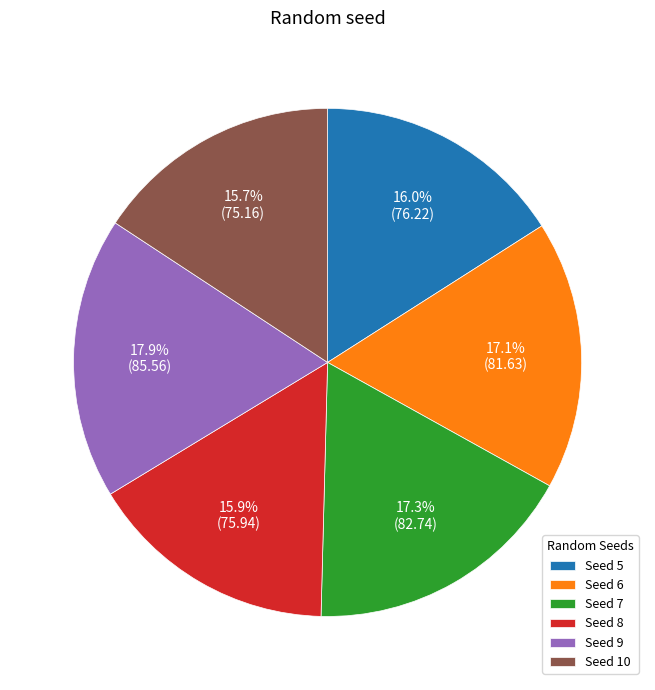

Which category has the biggest portion of the pie?

Seed 9